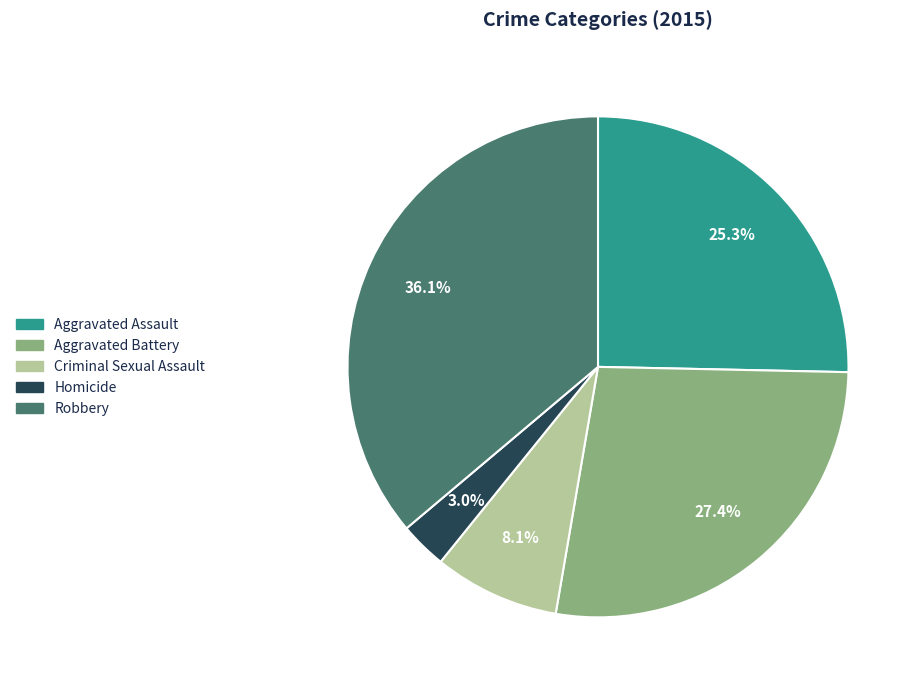

Approximately how many times larger is the value at Criminal Sexual Assault compared to Aggravated Battery?

0.3